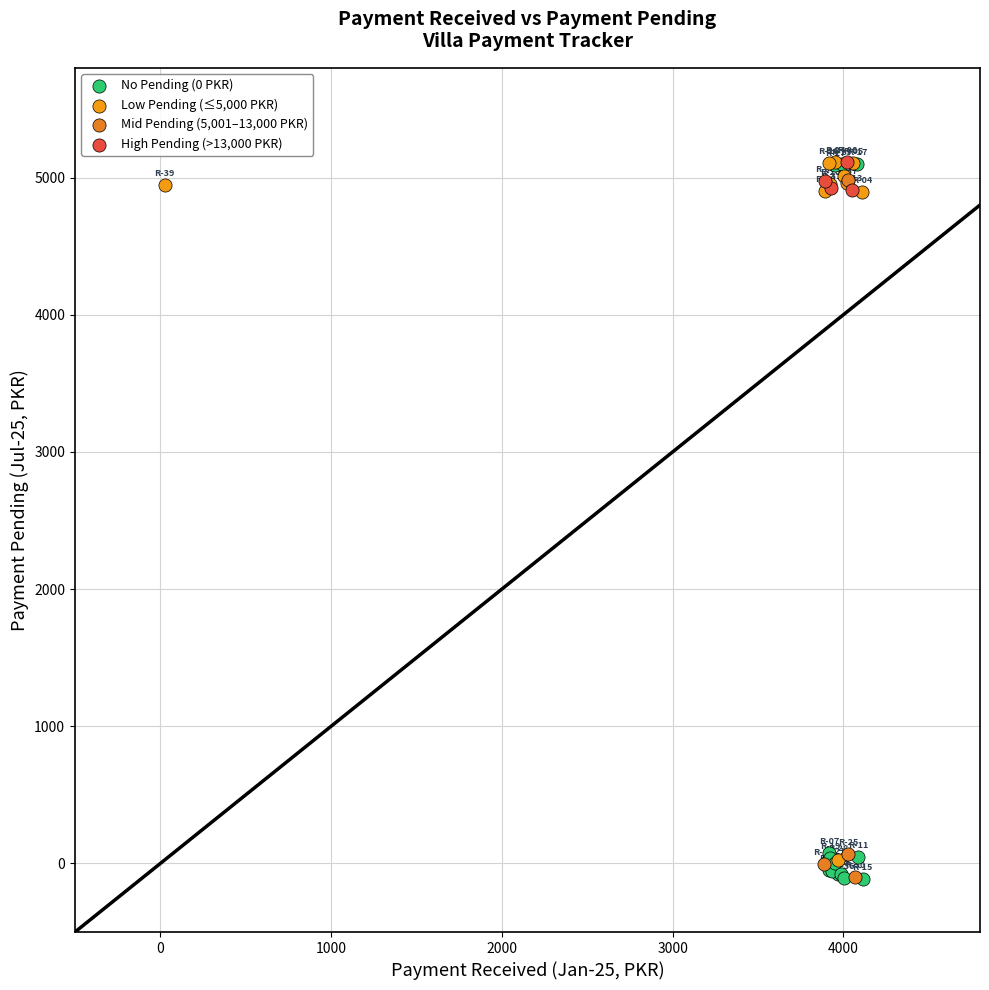

Which series has the widest spread of Y values?

No Pending (0 PKR)